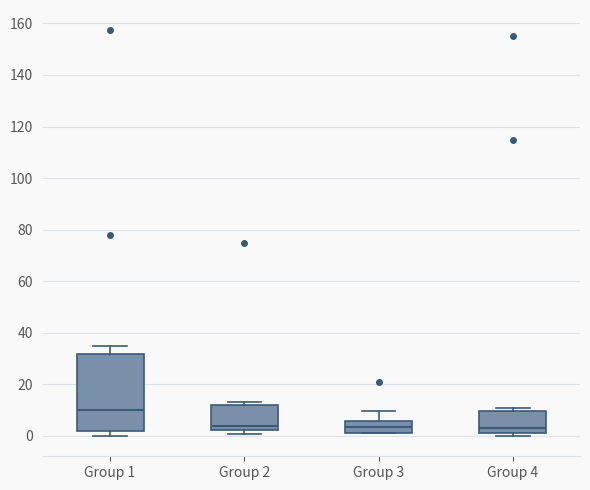

Reading left to right, transcribe this box plot: for each box, give where its median line is, the range the box spans, and where its two whiskers end, as read against the y-axis. The values are not printed on the chart, so give them approximately, as read against the axis.

Group 1: median 10, box 2 to 32, whiskers 0 to 34
Group 2: median 4, box 2 to 12, whiskers 0 to 14
Group 3: median 4, box 2 to 6, whiskers 0 to 10
Group 4: median 2, box 0 to 10, whiskers 0 (just below the box's lower edge) to 12